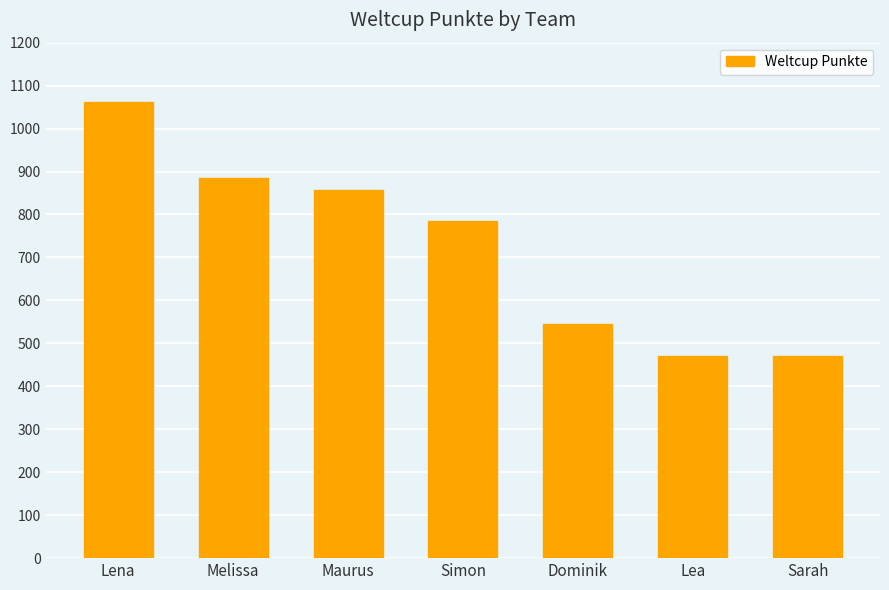

Count the number of categories in the chart.

7